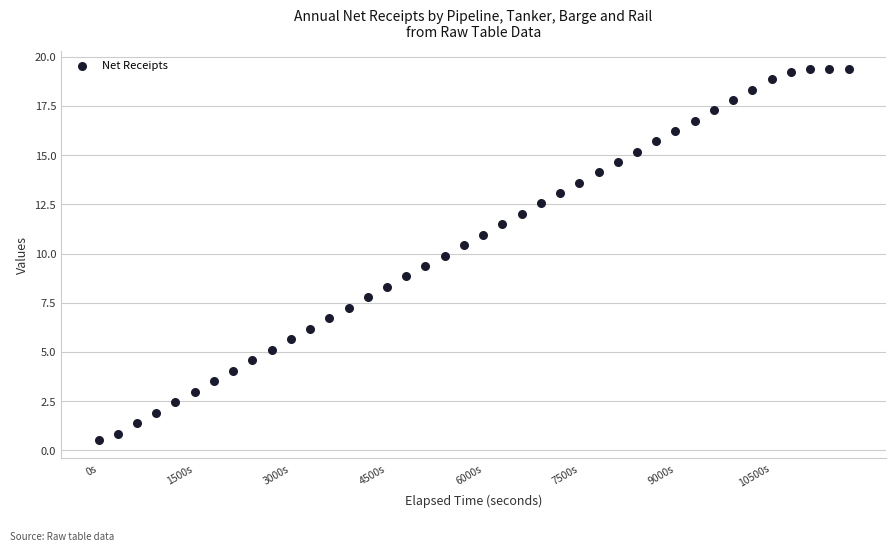

What is the range of Y values (max minus min)?

18.8